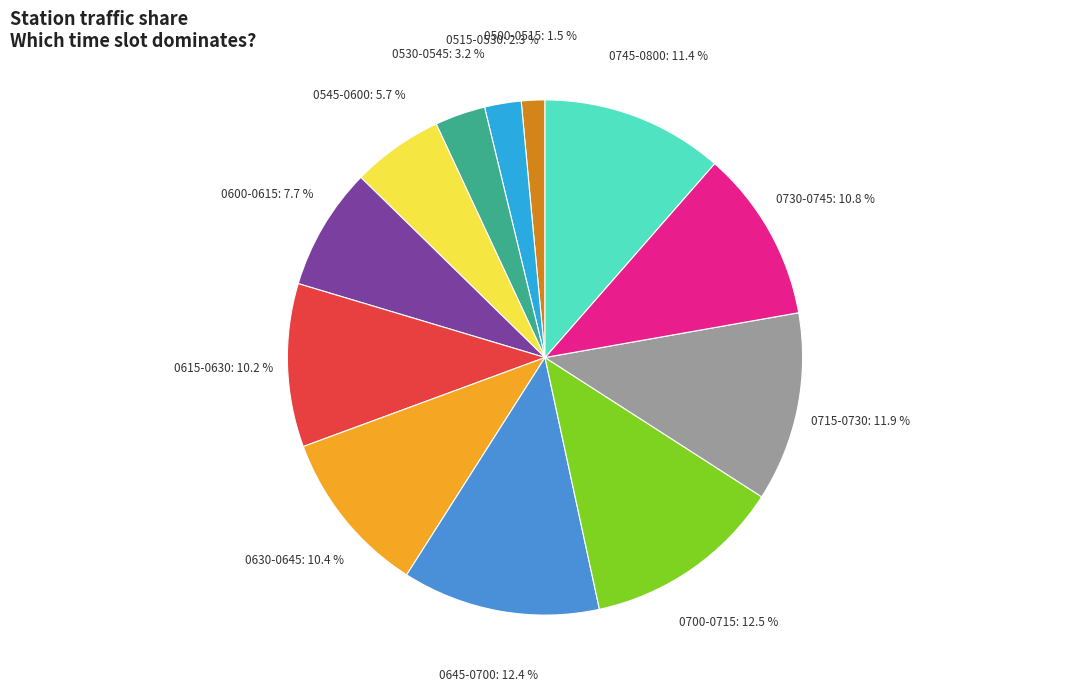

Does any single category account for the majority?

No